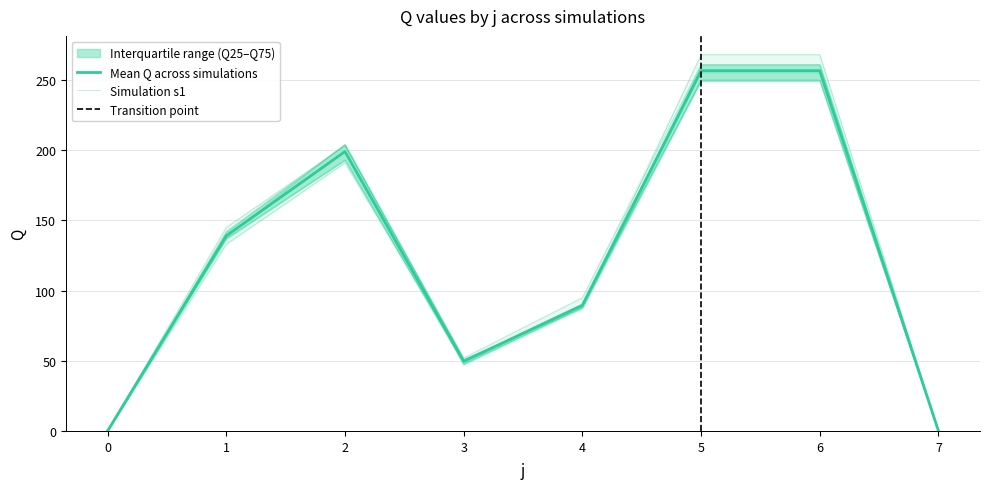

True or false: s2 has a value of 268 at 6.

True